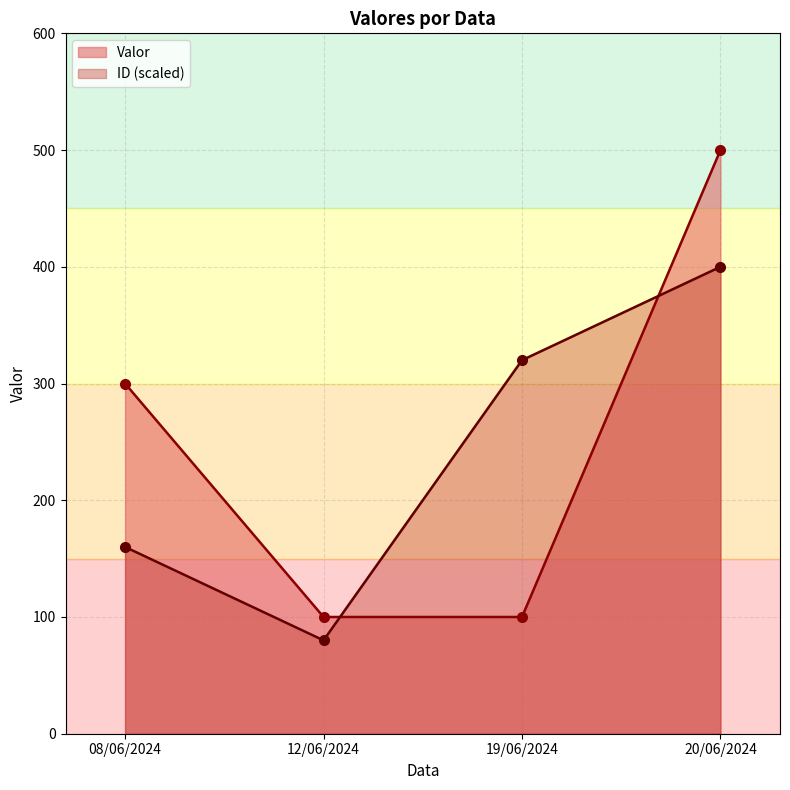

At which label does Valor first exceed 300?

20/06/2024